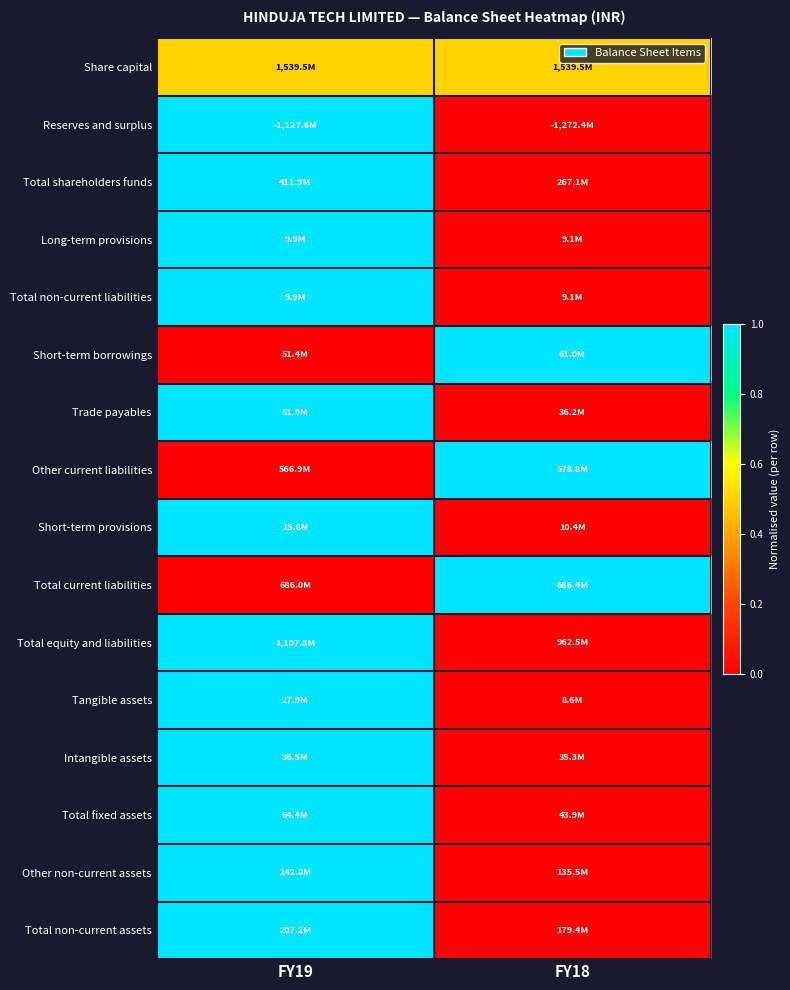

Reading left to right, transcribe all the data shown in this chart.

Share capital: FY19=0.5	FY18=0.5
Reserves and surplus: FY19=1.0	FY18=0.0
Total shareholders funds: FY19=1.0	FY18=0.0
Long-term provisions: FY19=1.0	FY18=0.0
Total non-current liabilities: FY19=1.0	FY18=0.0
Short-term borrowings: FY19=0.0	FY18=1.0
Trade payables: FY19=1.0	FY18=0.0
Other current liabilities: FY19=0.0	FY18=1.0
Short-term provisions: FY19=1.0	FY18=0.0
Total current liabilities: FY19=0.0	FY18=1.0
Total equity and liabilities: FY19=1.0	FY18=0.0
Tangible assets: FY19=1.0	FY18=0.0
Intangible assets: FY19=1.0	FY18=0.0
Total fixed assets: FY19=1.0	FY18=0.0
Other non-current assets: FY19=1.0	FY18=0.0
Total non-current assets: FY19=1.0	FY18=0.0